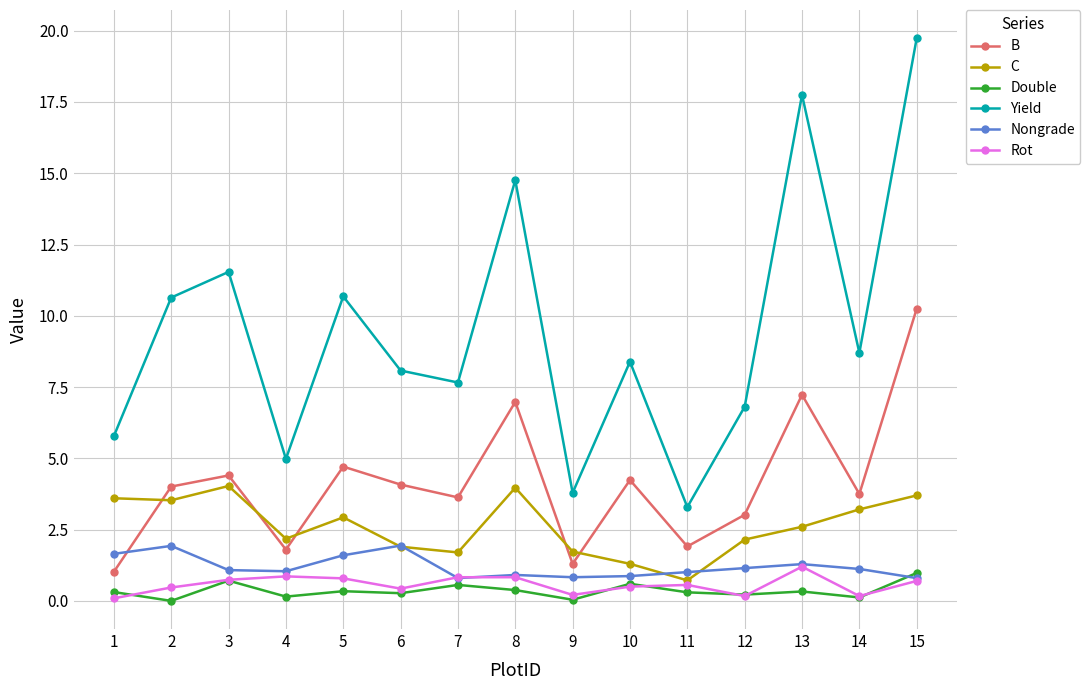

What is the lowest value of the B series?

1.0